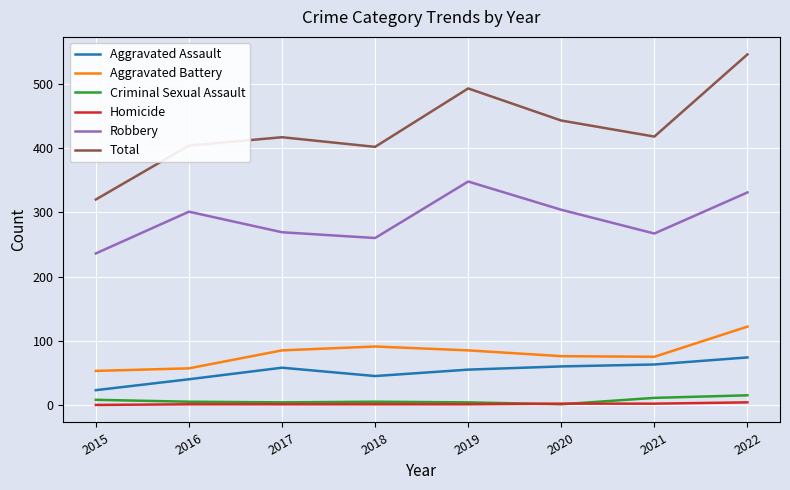

What is the average value of the Total series?

430